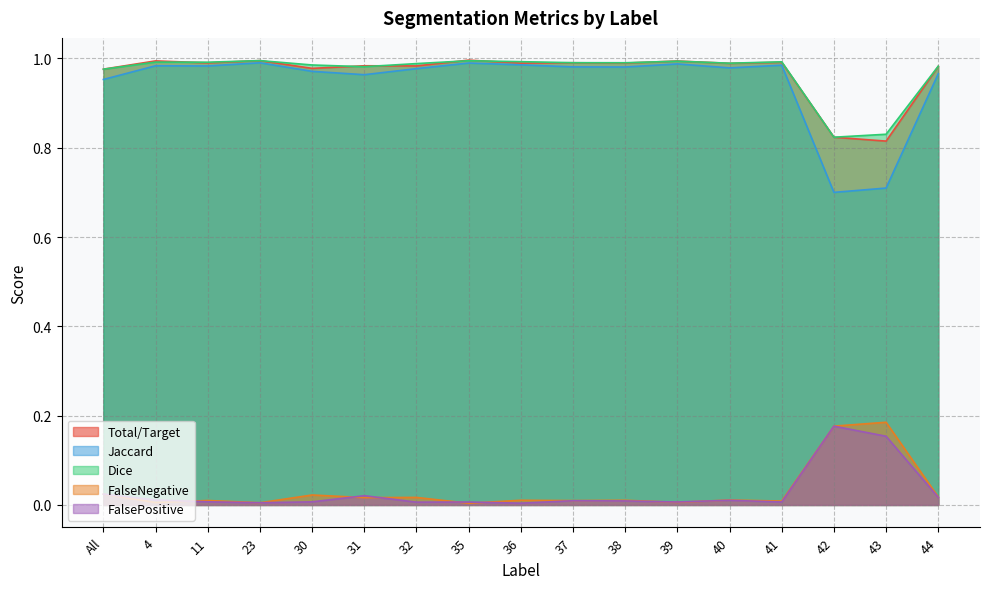

Which series has the largest total across all categories?

Dice